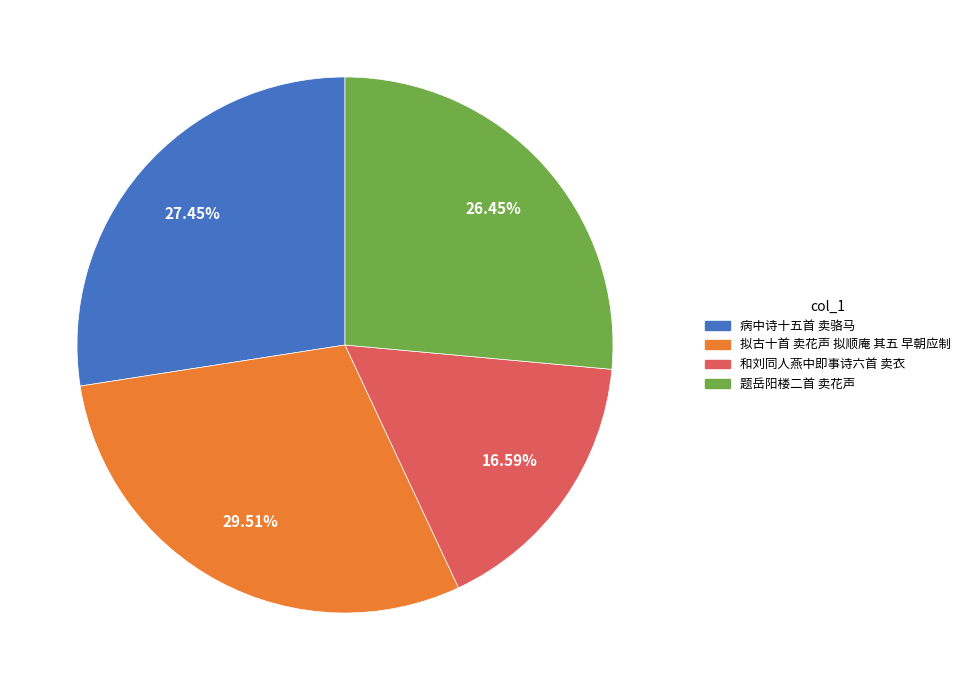

Is the sum of 和刘同人燕中即事诗六首 卖衣 and 病中诗十五首 卖骆马 greater than half?

No